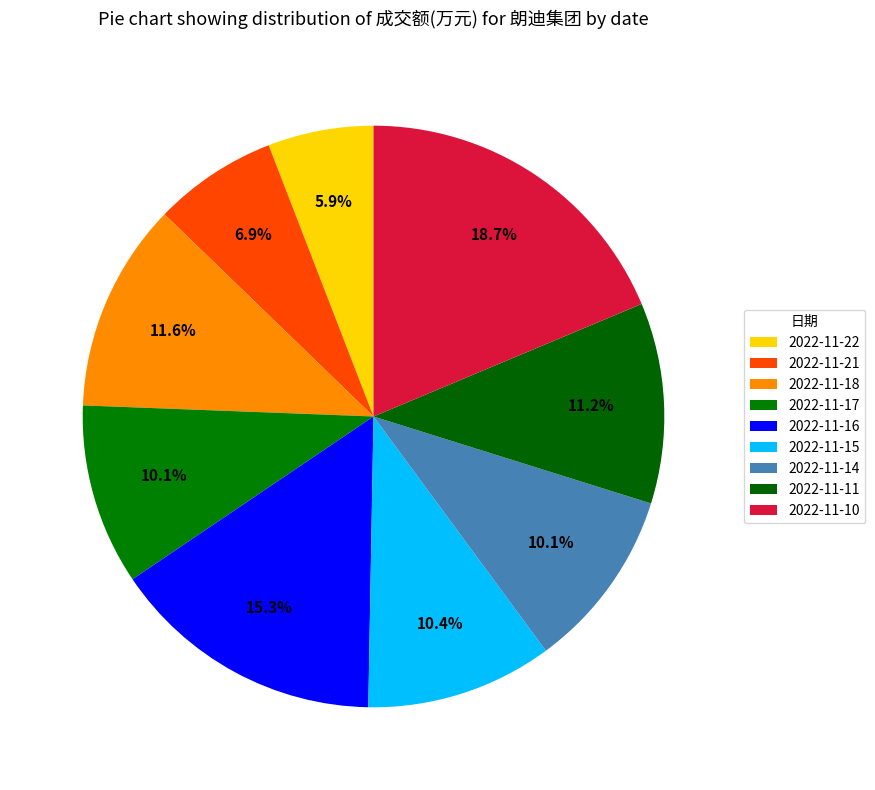

How many segments does this pie chart have?

9